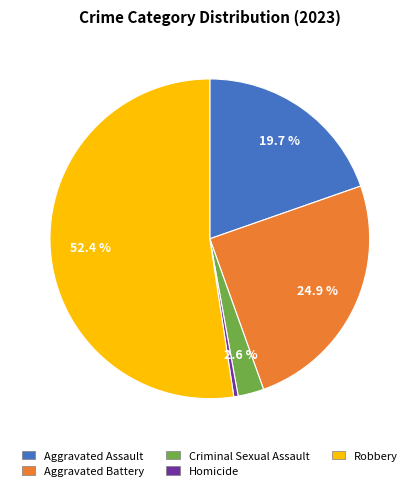

Does Robbery account for over 50% of the chart?

Yes